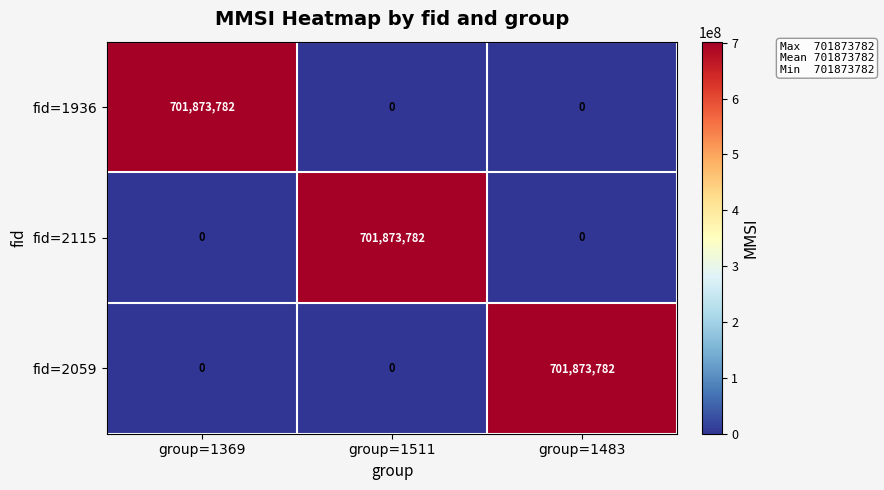

What is the difference between the highest and lowest values at group=1483?

701873782